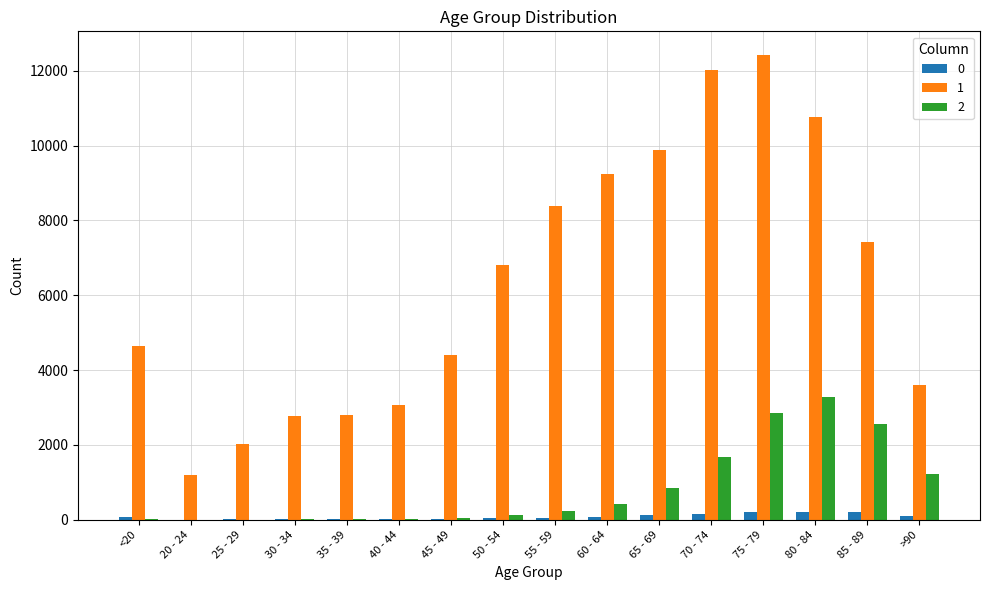

The value of 2 at >90 is 1224. True or false?

True